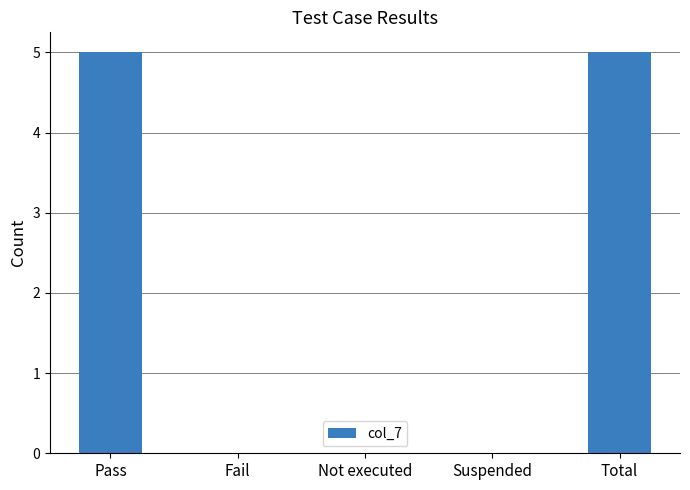

What is the change in value from Fail to Total?

+5